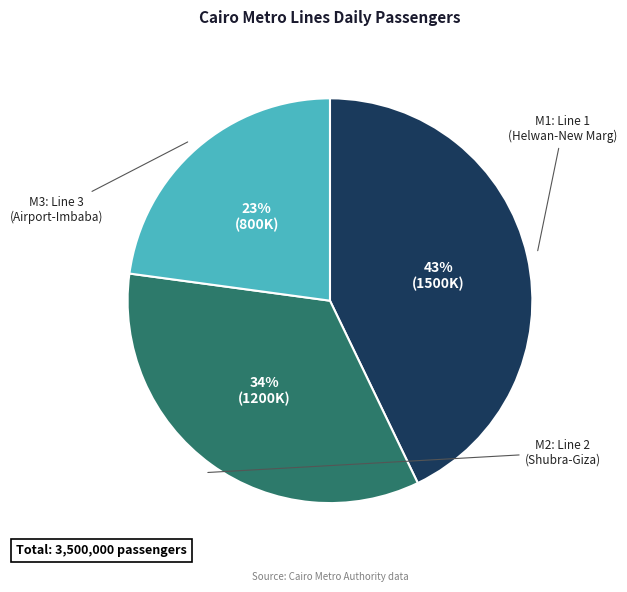

Is there any slice that represents more than half of the pie?

No